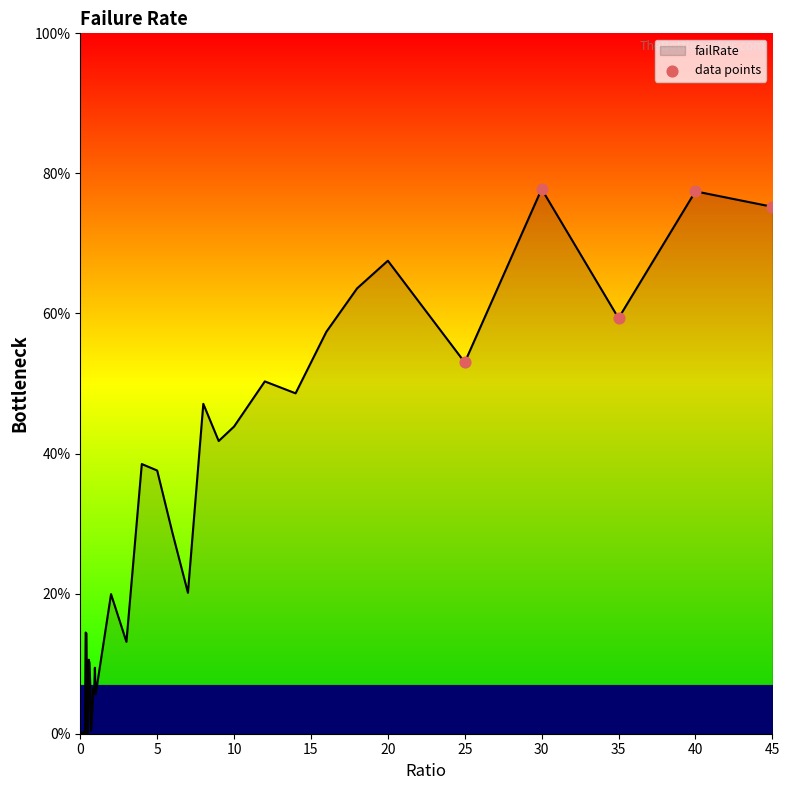

What is the difference between the maximum and minimum values?

77.8